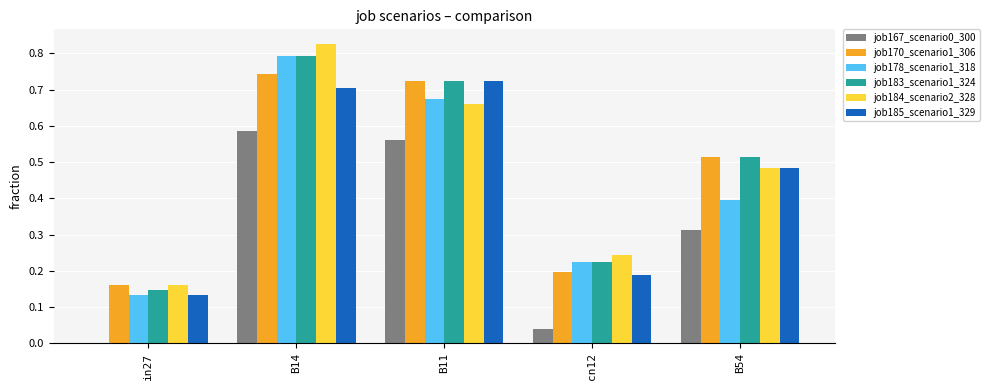

What is the sum of the job183_scenario1_324 values at in27 and B11?

0.9